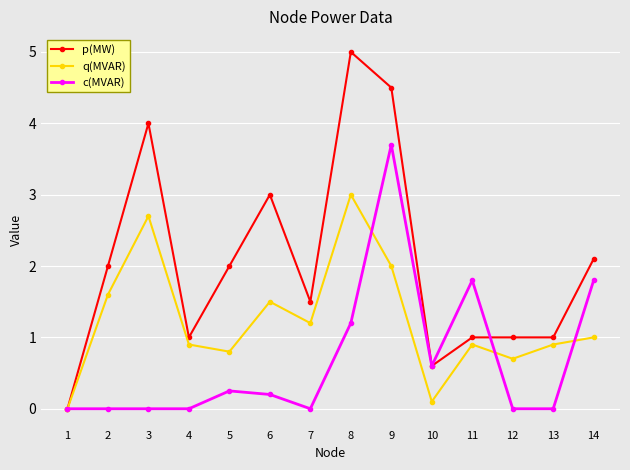

True or false: c(MVAR) and q(MVAR) cross at least once.

True